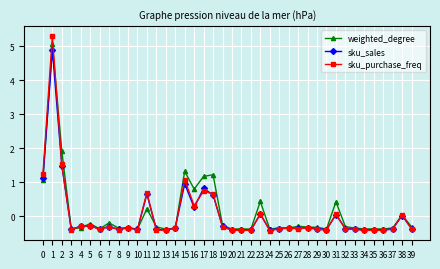

What are all the series names shown in the legend?

weighted_degree, sku_sales, sku_purchase_freq